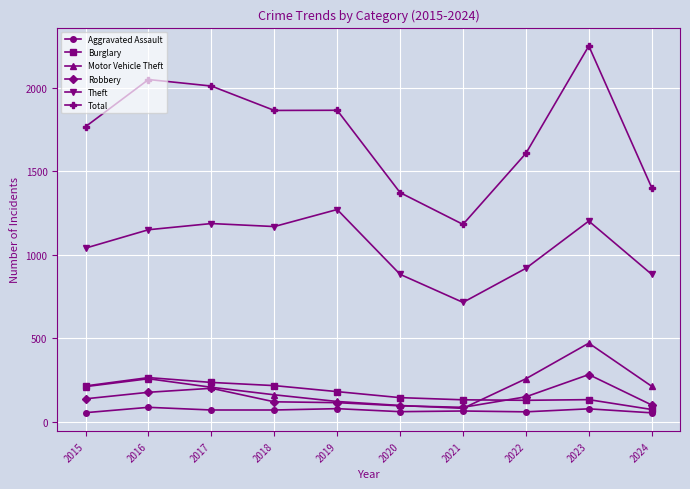

What is the average value of the Motor Vehicle Theft series?

209